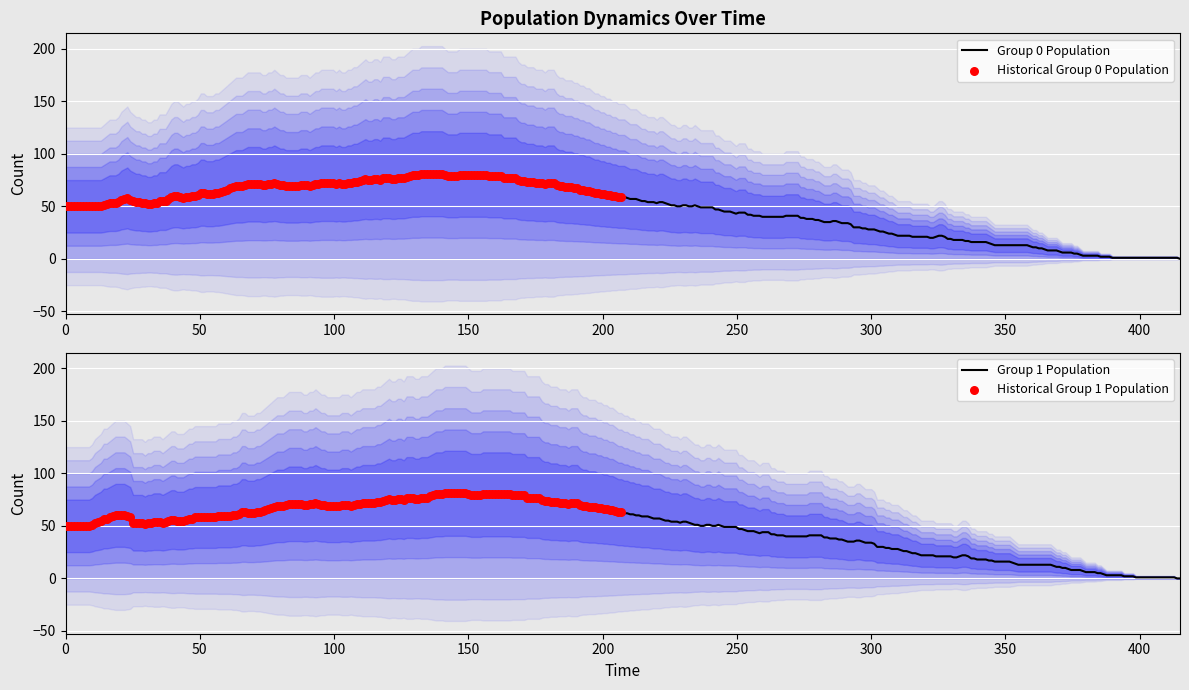

Which series reaches the maximum Y coordinate?

Group 0 Population